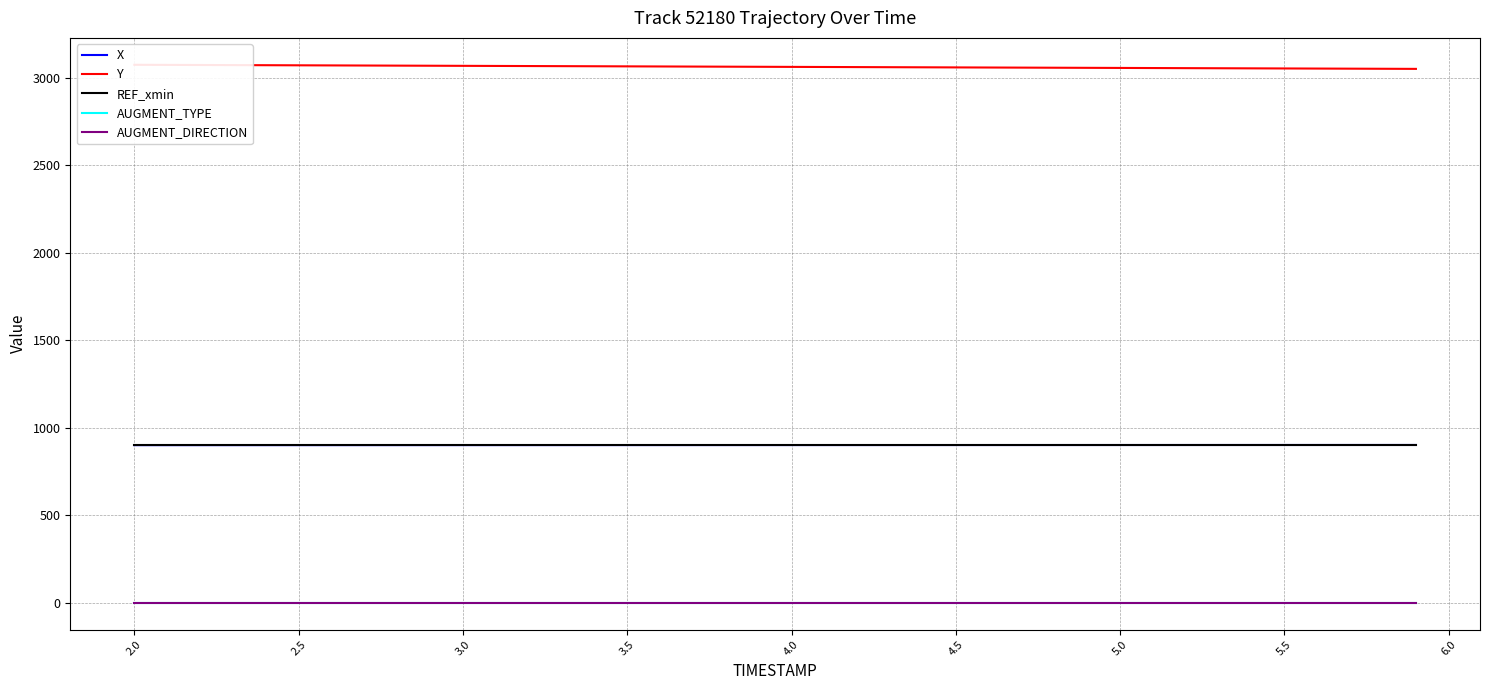

True or false: Y and REF_xmin cross at least once.

False